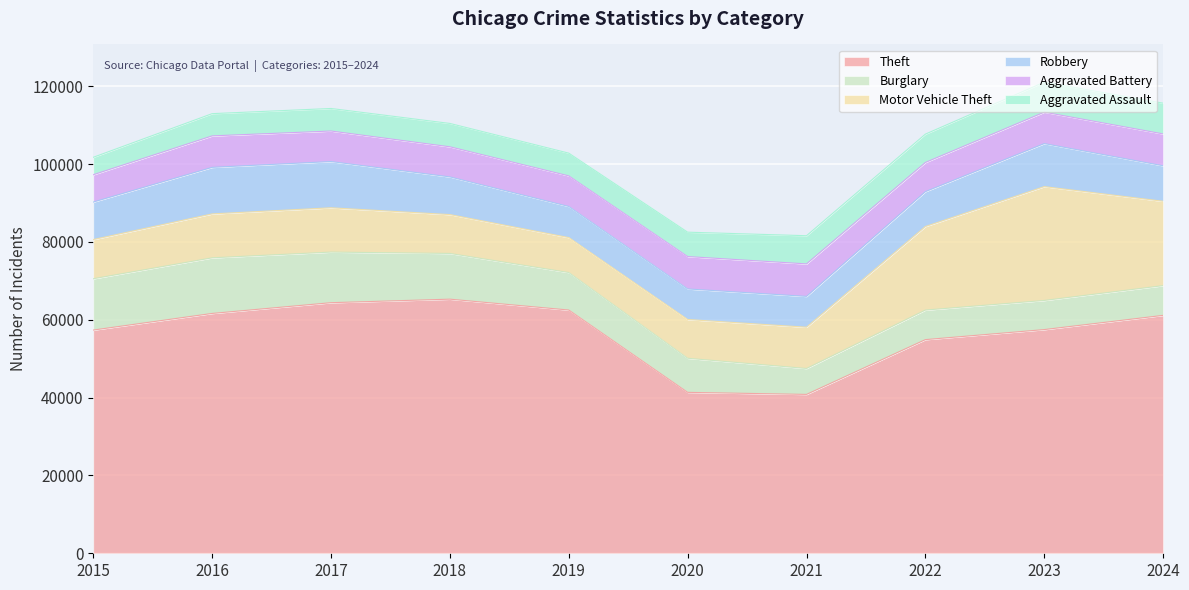

Which series changed the most between 2019 and 2021?

Theft